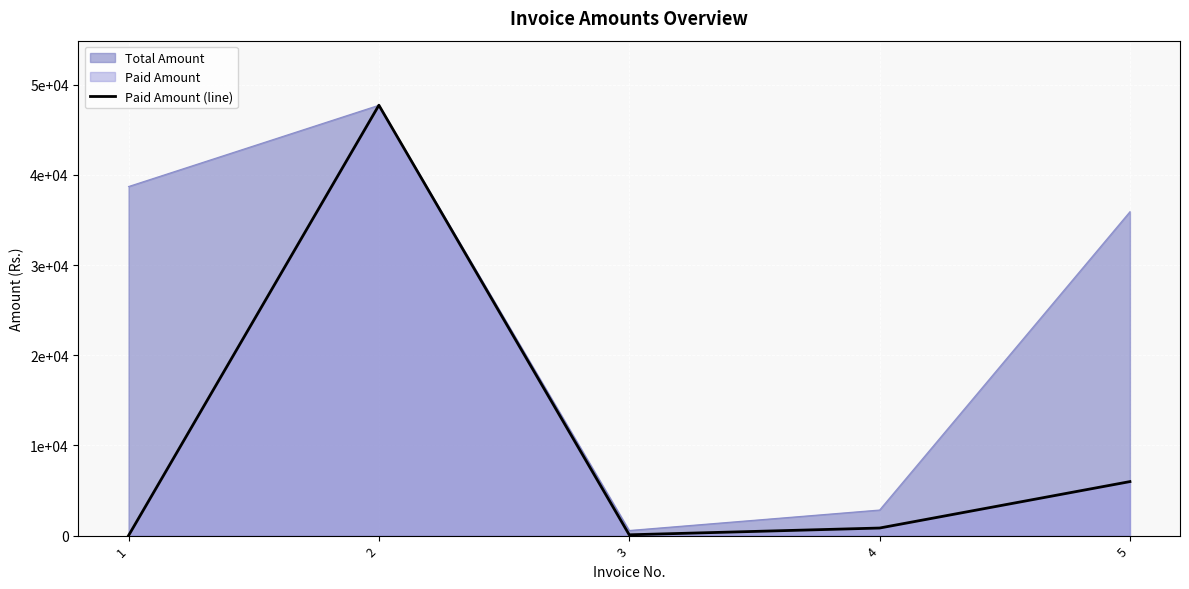

At which label does the data first exceed 837?

2